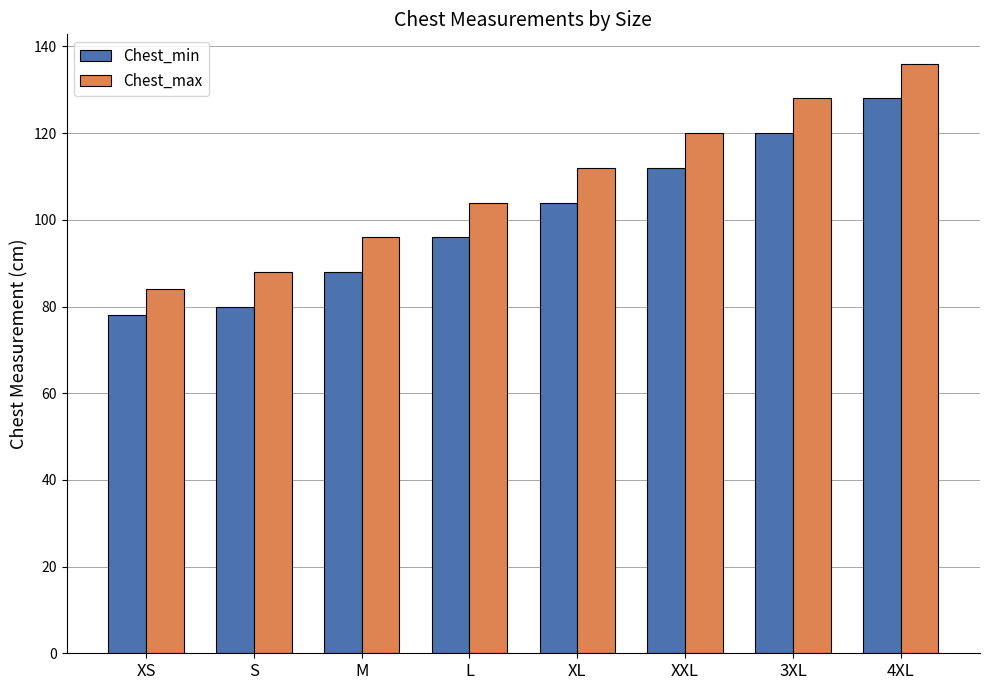

What is the total value across all series at 4XL?

264